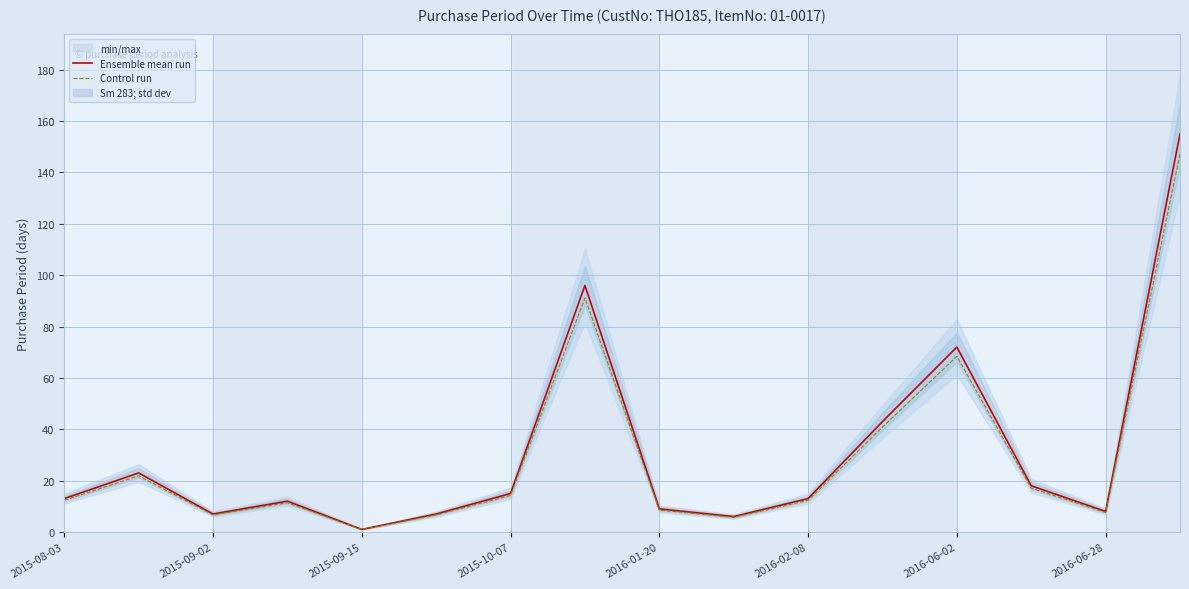

Is it true that Ensemble mean run equals 15.7 at 2016-01-20?

False